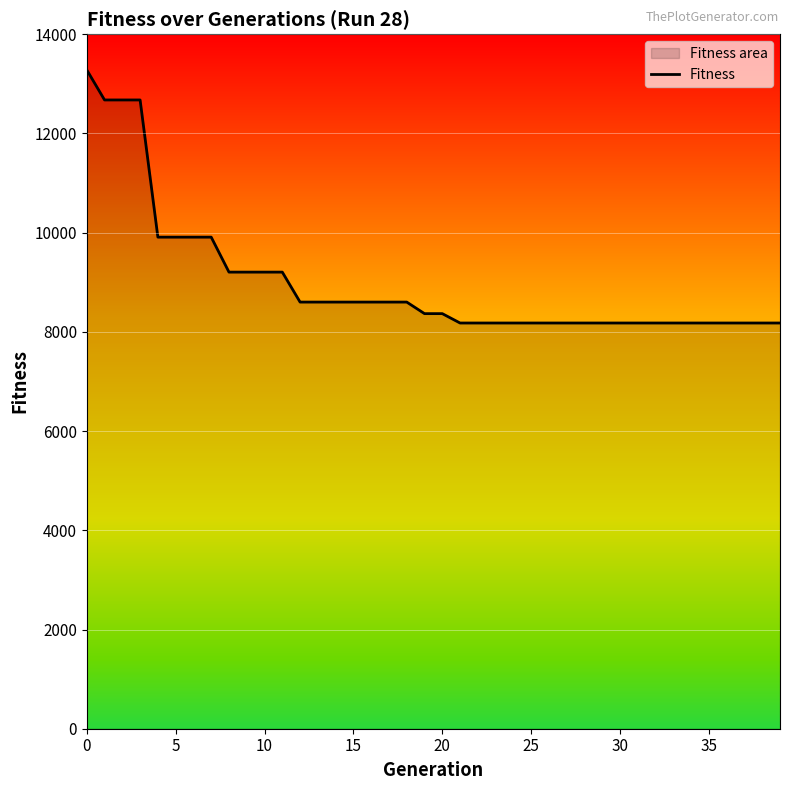

What is the difference between the second highest and minimum values?

4496